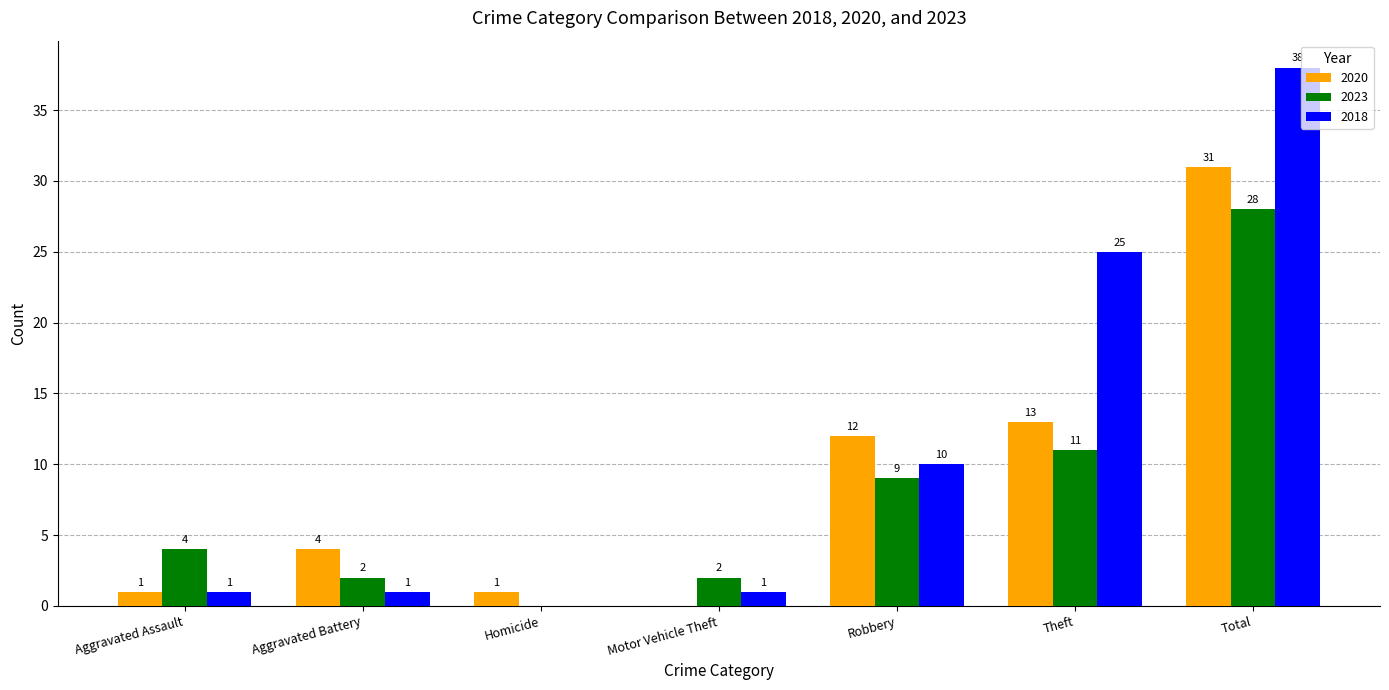

Is the value of 2020 at Theft greater than the value of 2018 at Robbery?

Yes